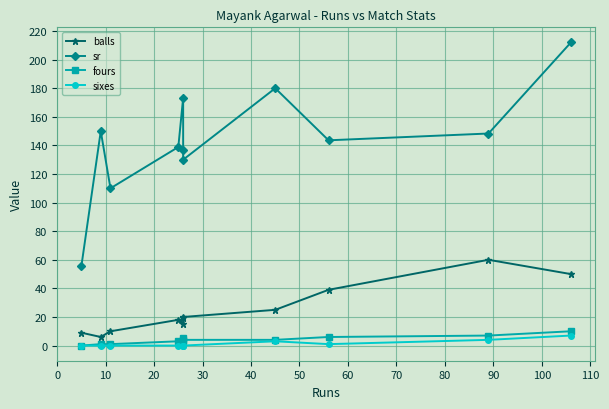

Which series has the widest spread of values?

sr